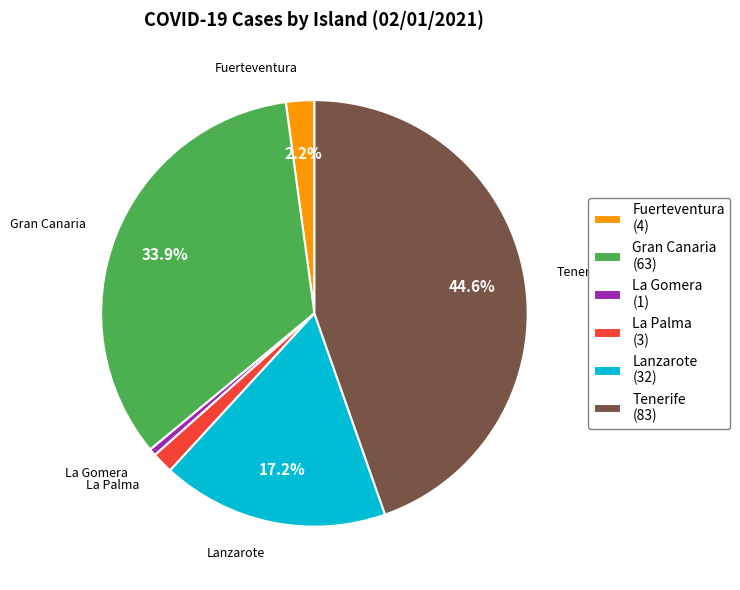

What is the largest slice in the pie chart?

Tenerife (83)